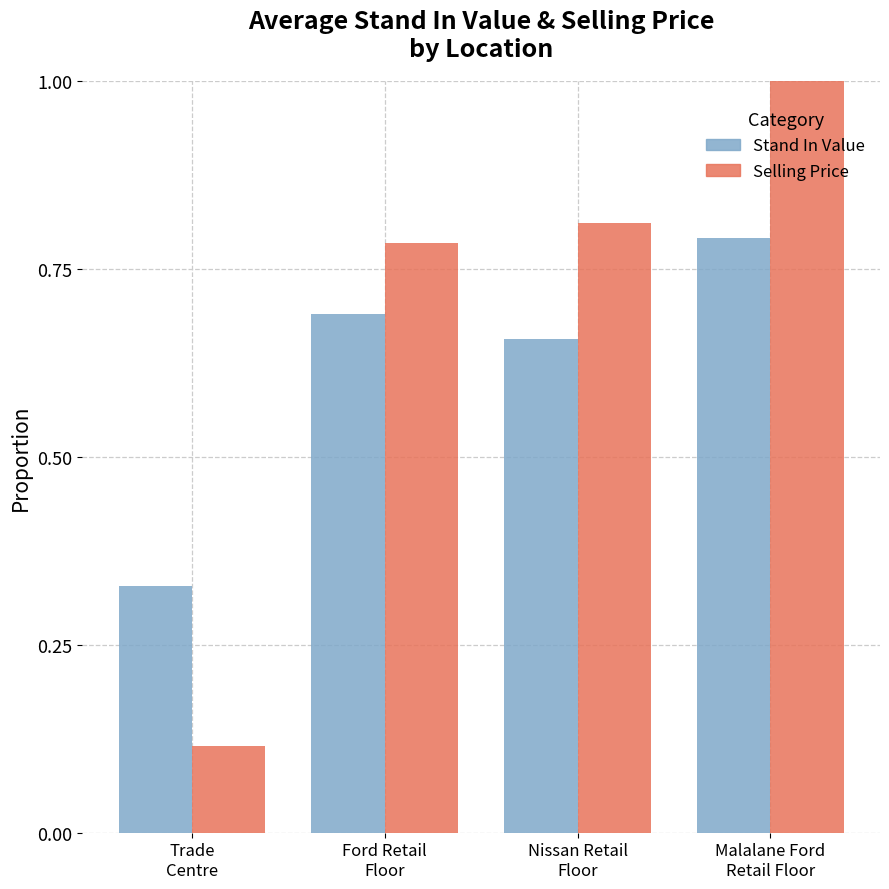

At how many categories does at least one series exceed 0?

4